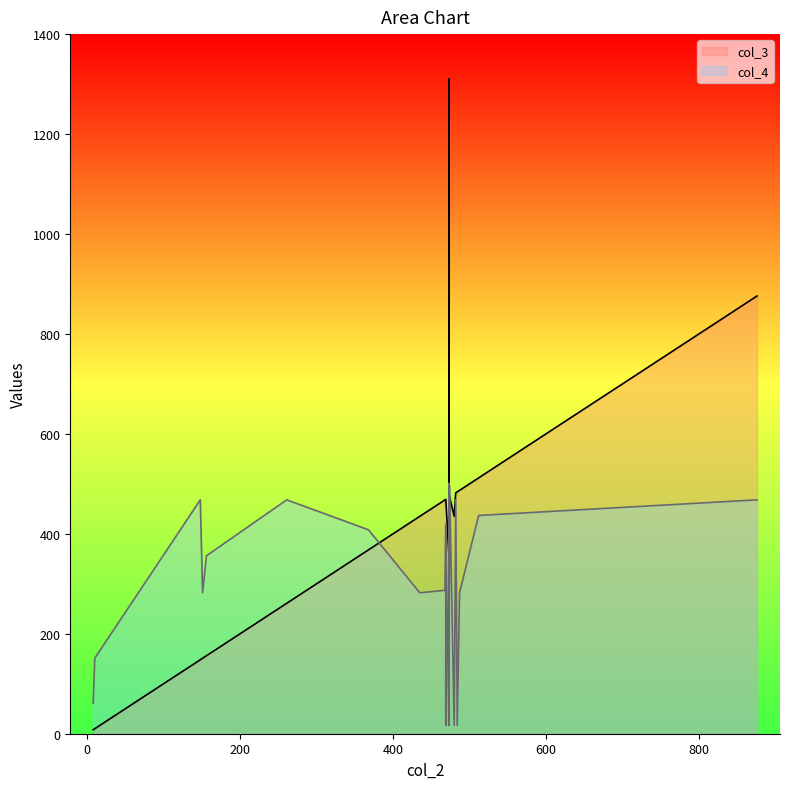

How many interior local peaks does the col_4 series have?

8